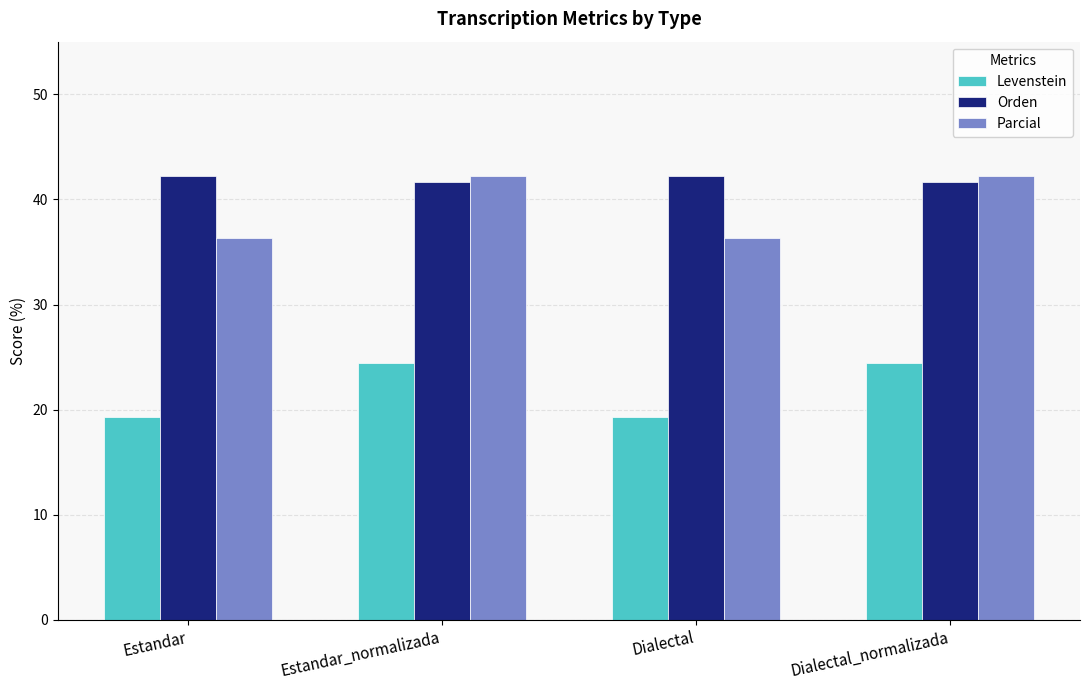

What is the value of the Parcial bar at the 4th from the left?

42.2